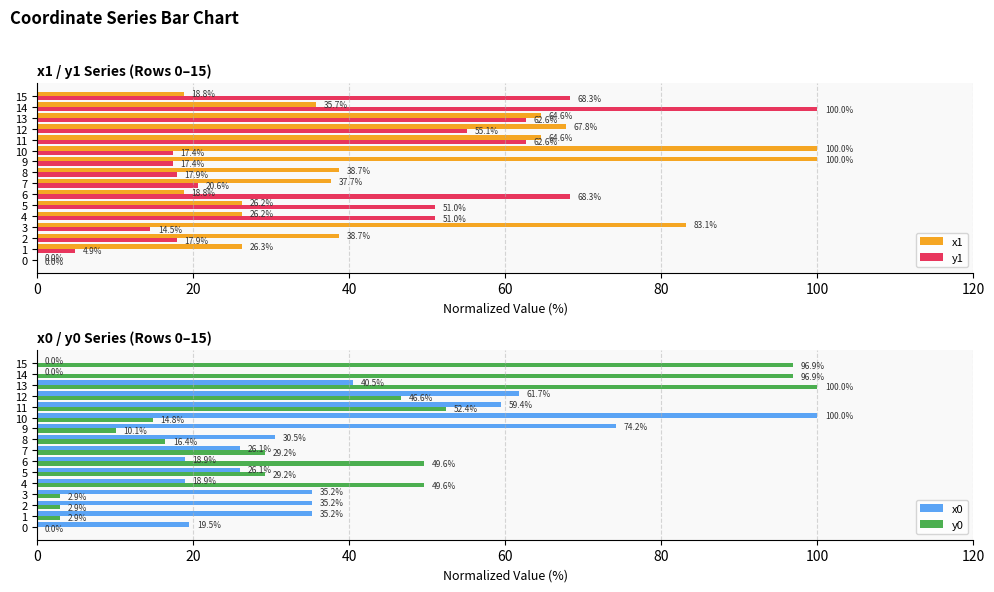

Between 7 and 14, which series saw the biggest shift?

y1